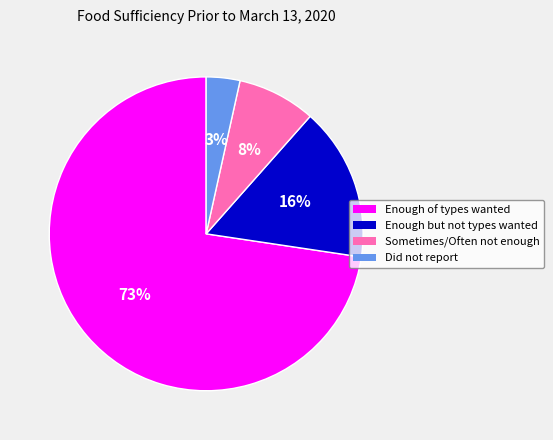

Is there any slice that represents more than half of the pie?

Yes